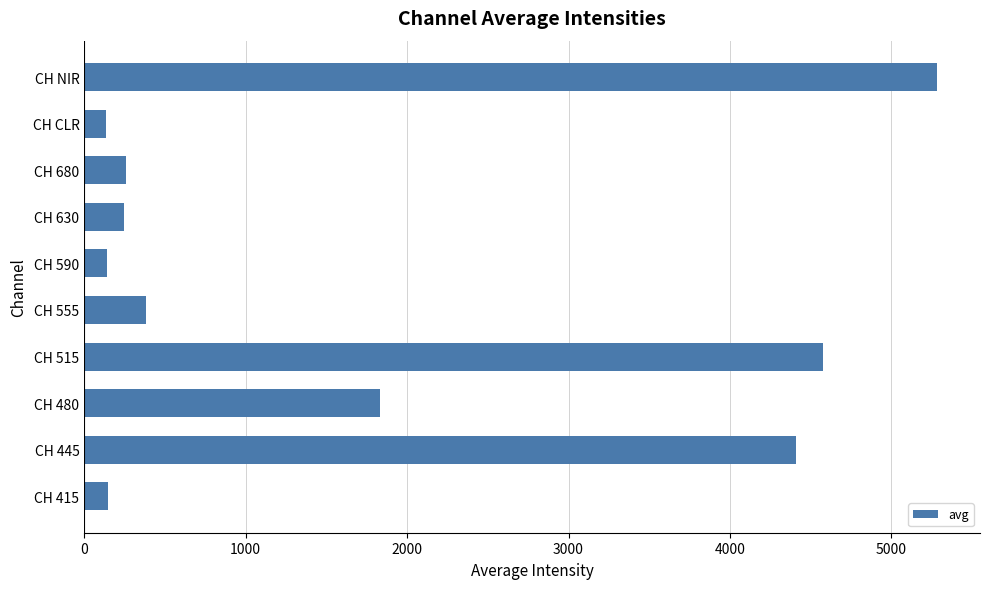

What is the change in value from CH CLR to CH NIR?

+5150.0